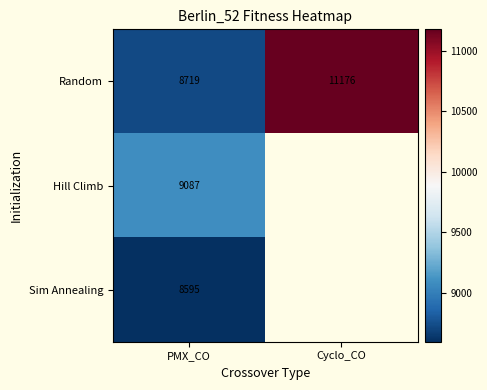

True or false: Random has a value of 6119 at Cyclo_CO.

False